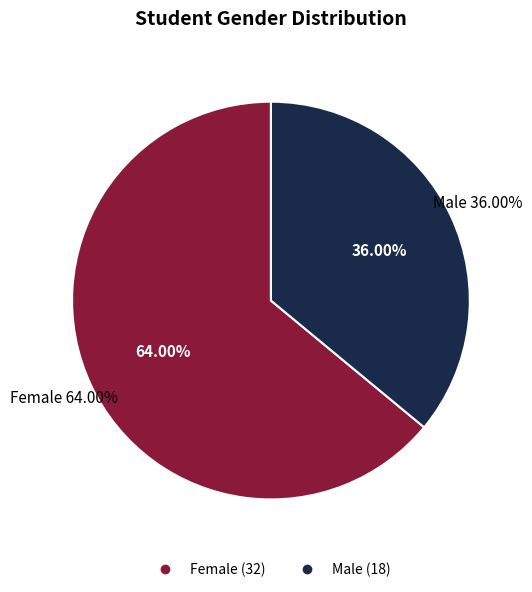

What is the change in value from Female to Male?

-14